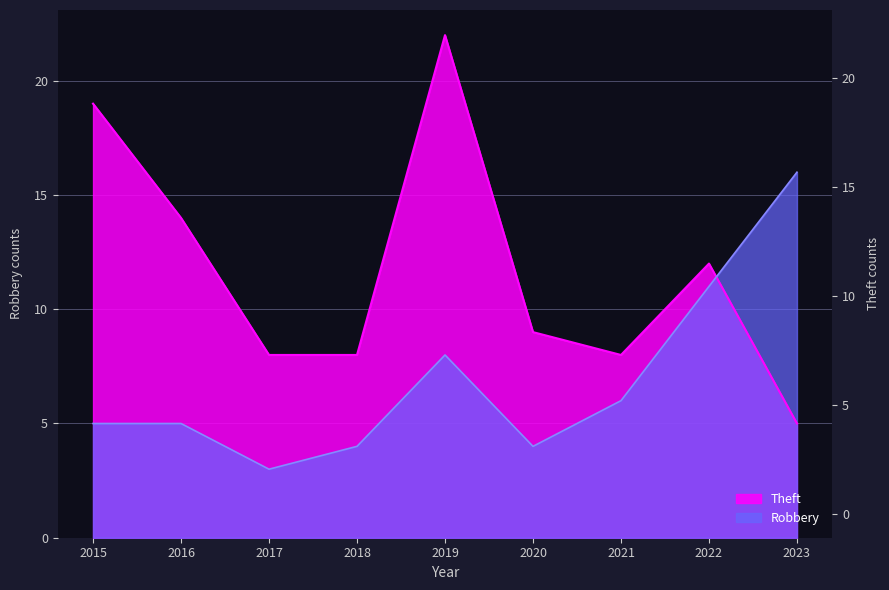

List the series in order of their peak value, highest first.

Theft, Robbery